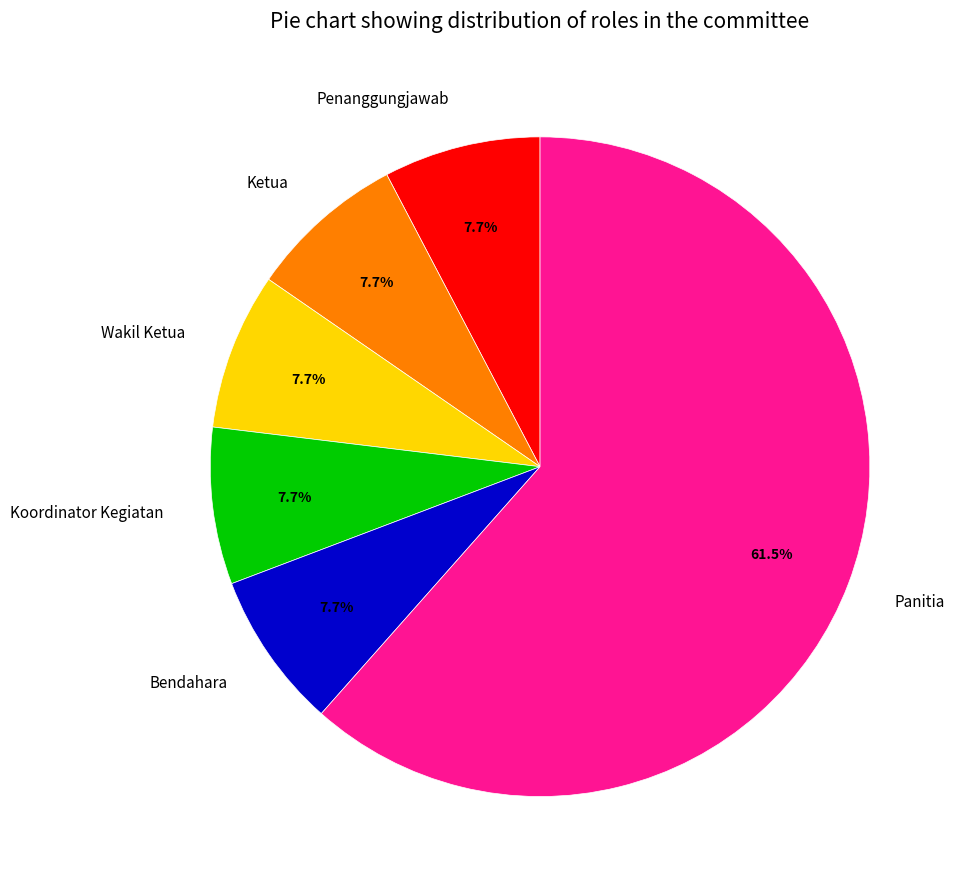

The Bendahara slice represents 14% of the pie. True or false?

False